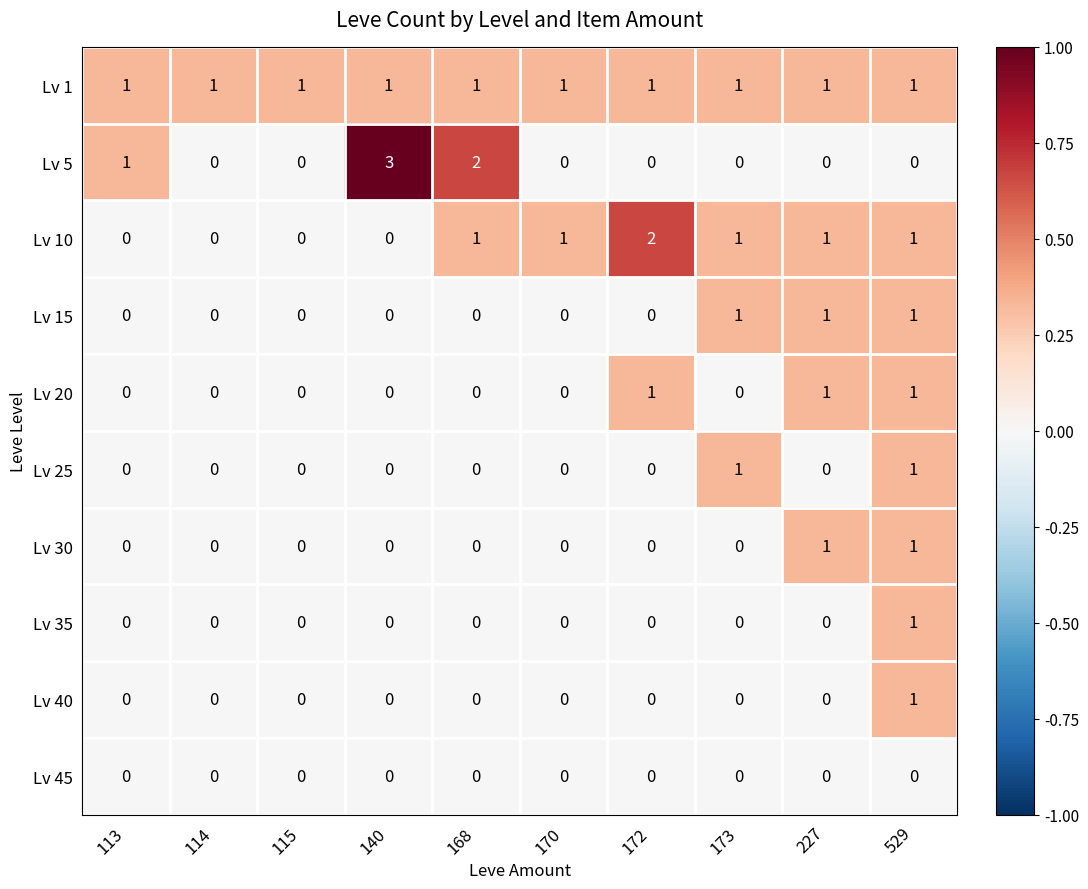

Count the number of data series in this chart.

10